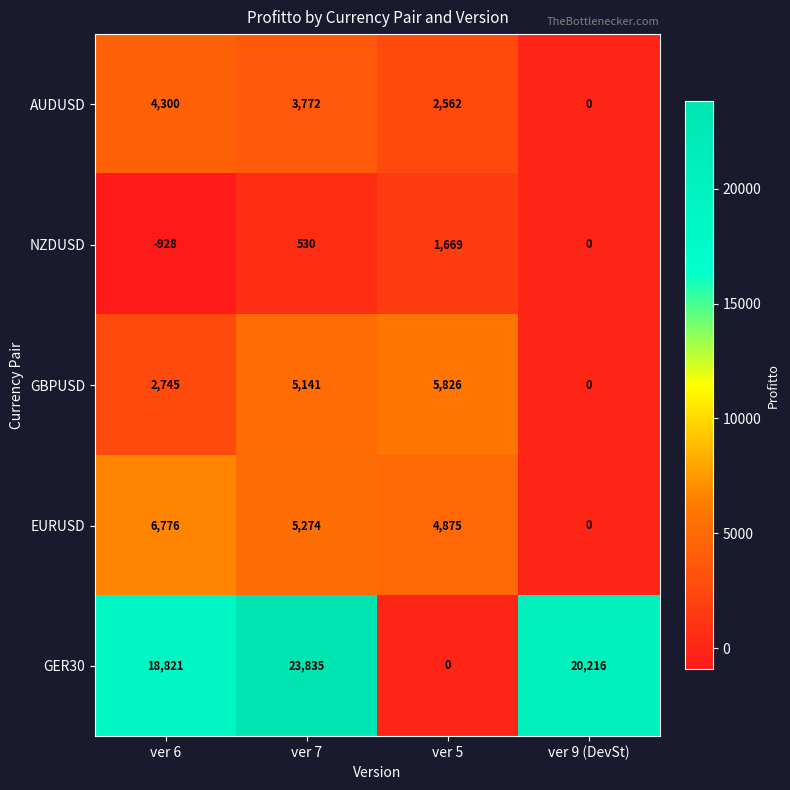

Rank the categories by NZDUSD value from lowest to highest.

ver 6, ver 9 (DevSt), ver 7, ver 5